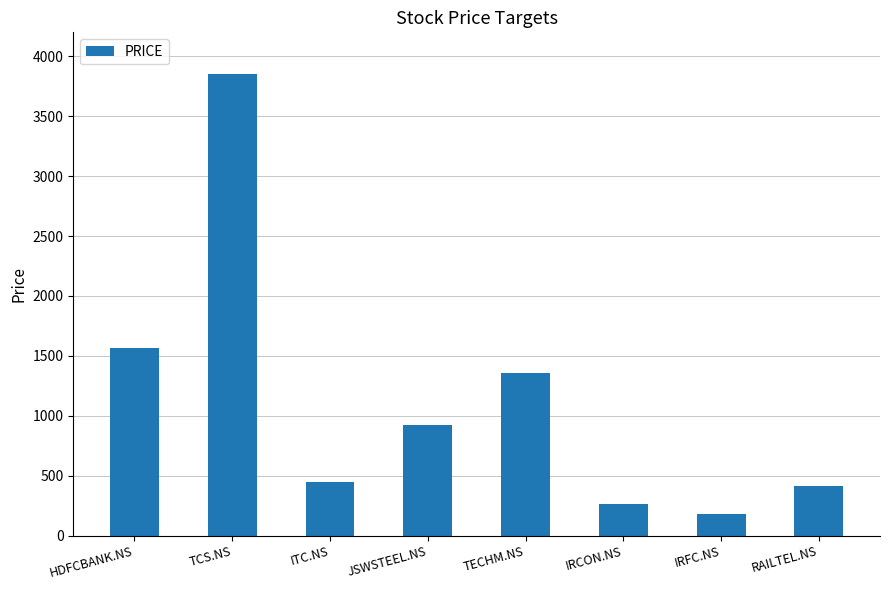

Which label corresponds to the smallest value in the chart?

IRFC.NS